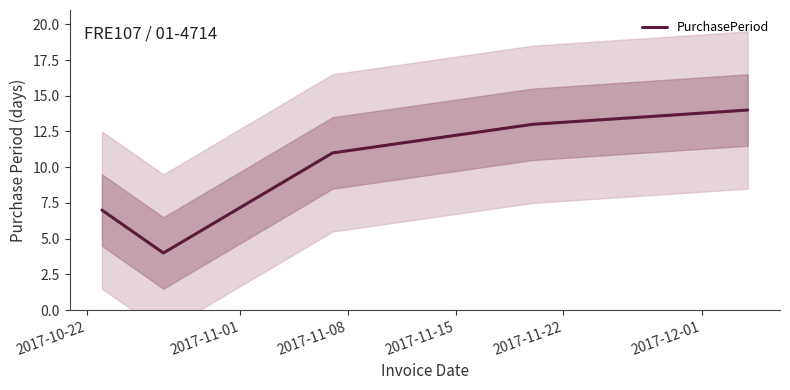

What is the lowest value of the PurchasePeriod series?

4